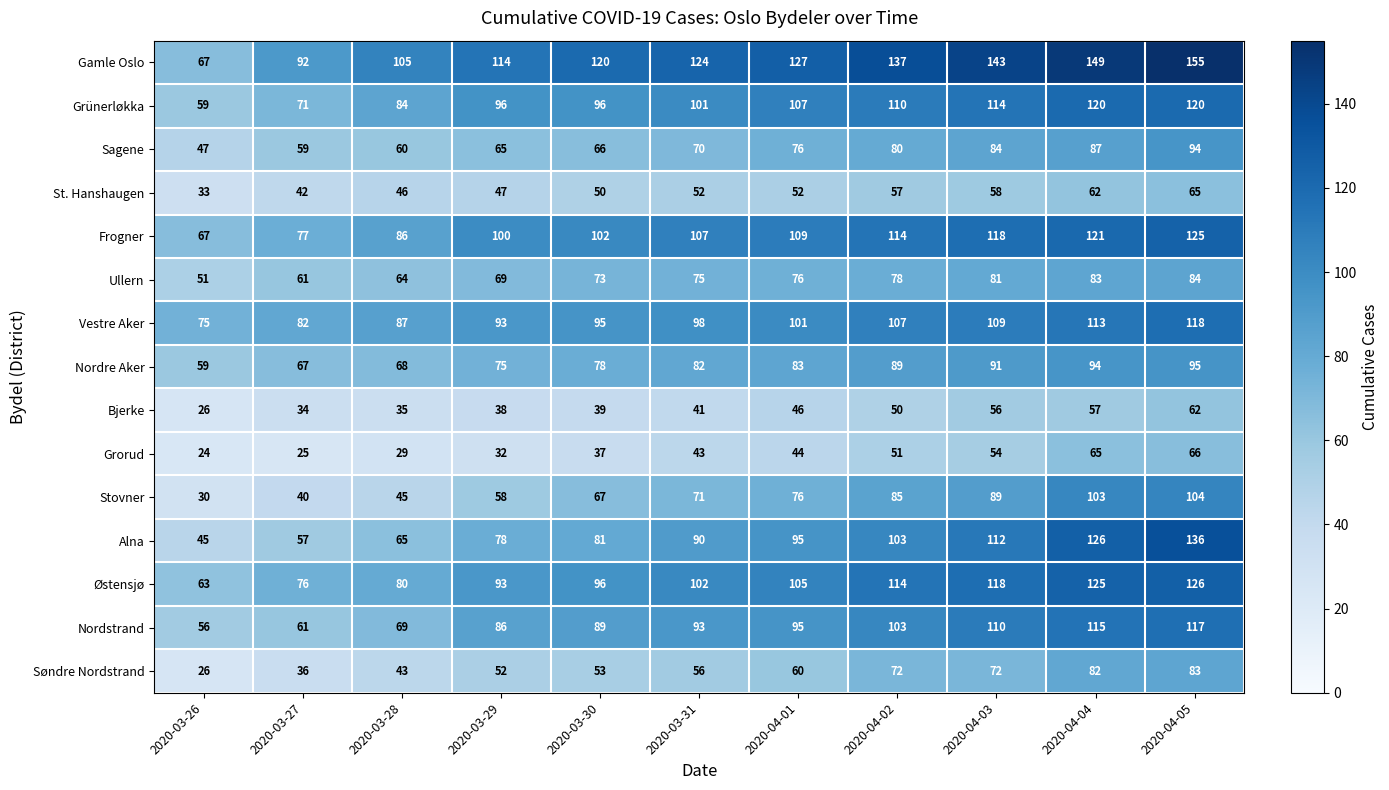

Rank the series by their maximum value, from lowest to highest.

Bjerke, St. Hanshaugen, Grorud, Søndre Nordstrand, Ullern, Sagene, Nordre Aker, Stovner, Nordstrand, Vestre Aker, Grünerløkka, Frogner, Østensjø, Alna, Gamle Oslo